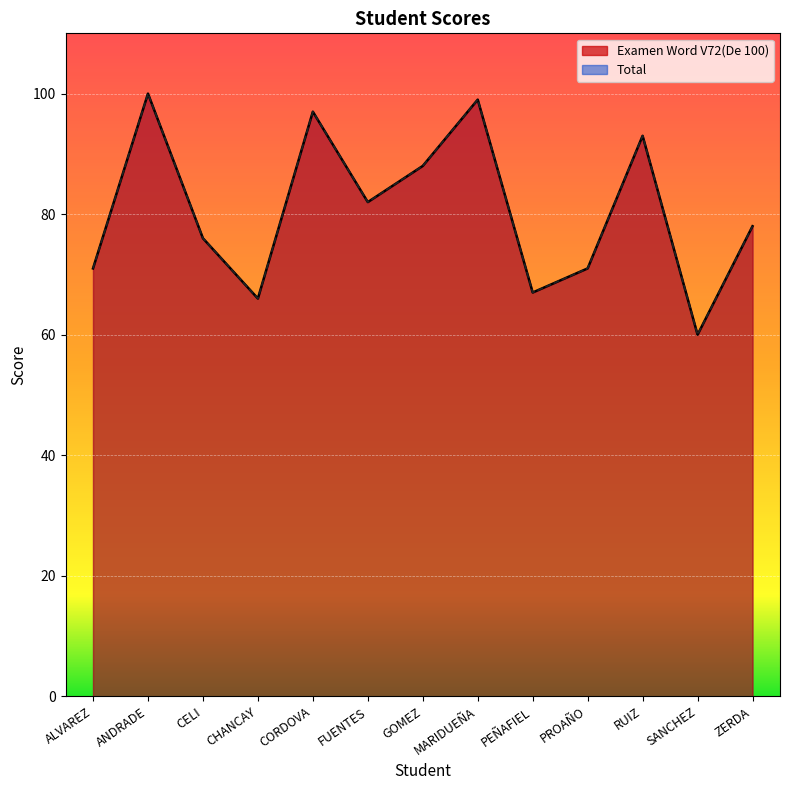

What is the total value across all series at MARIDUEÑA?

198